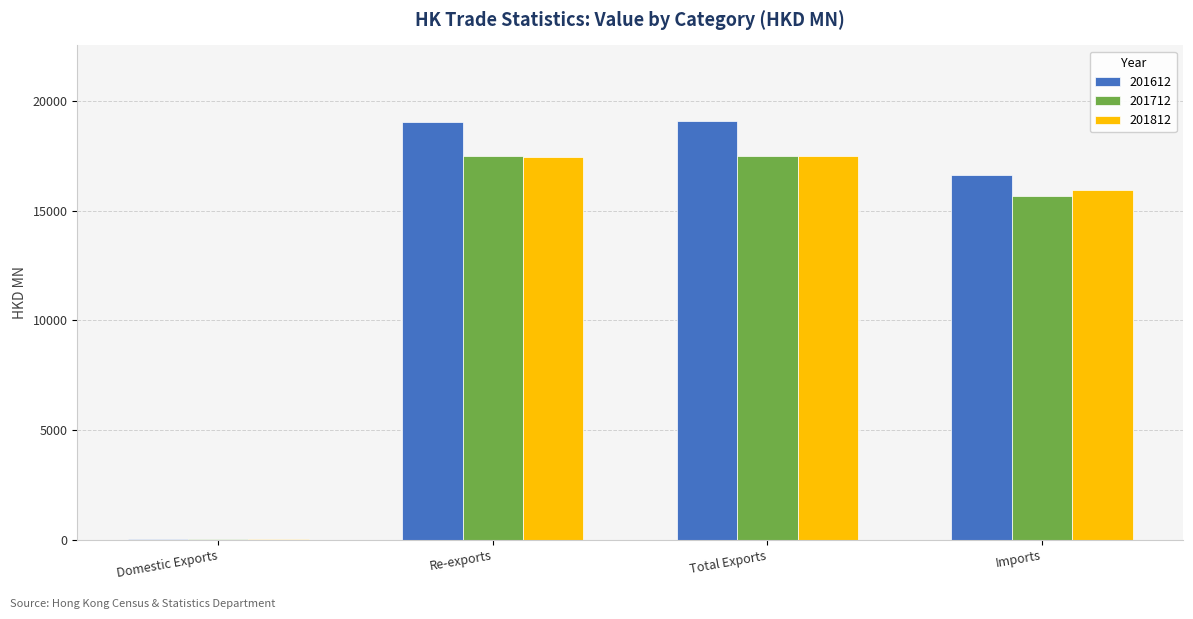

What are all the series names shown in the legend?

201612, 201712, 201812